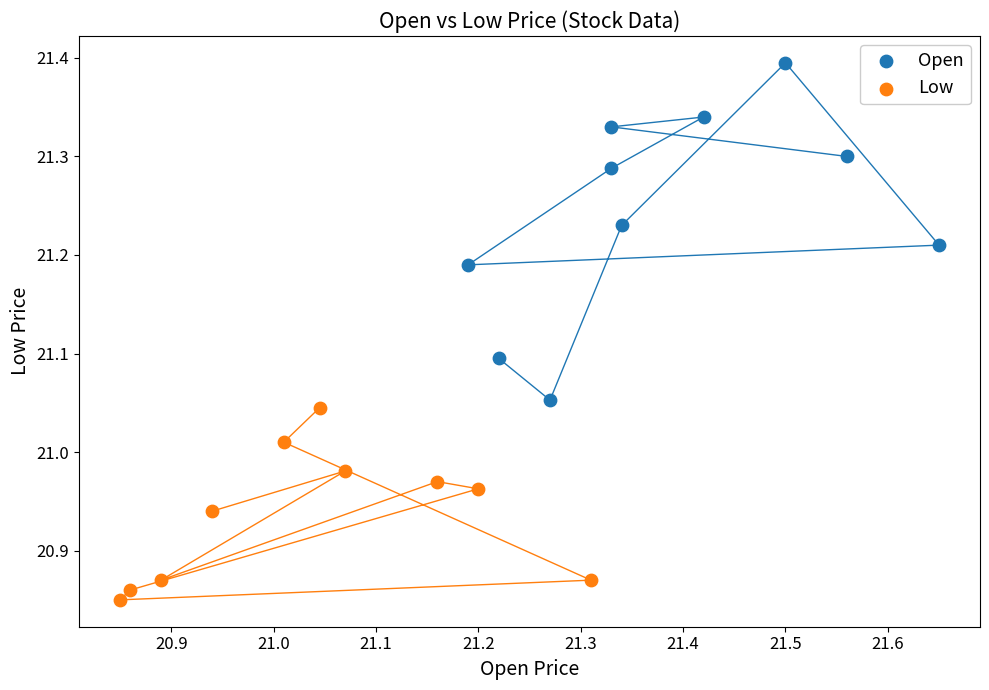

Which series reaches the maximum Y coordinate?

Open